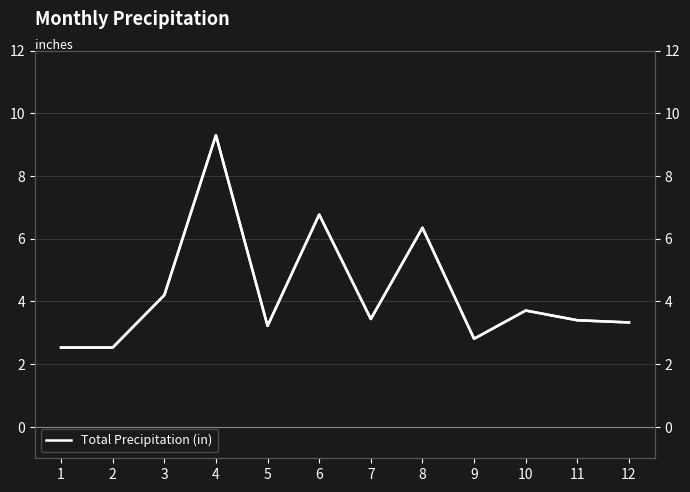

What is the value of the 2nd point from the left?

2.5